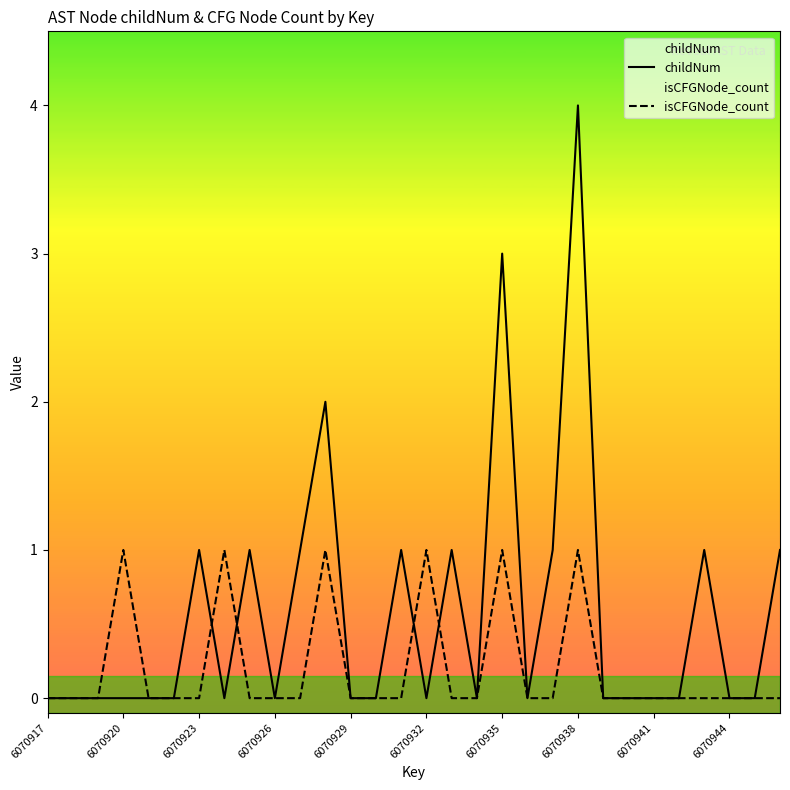

At which category does the chart reach its peak across all series?

6070938